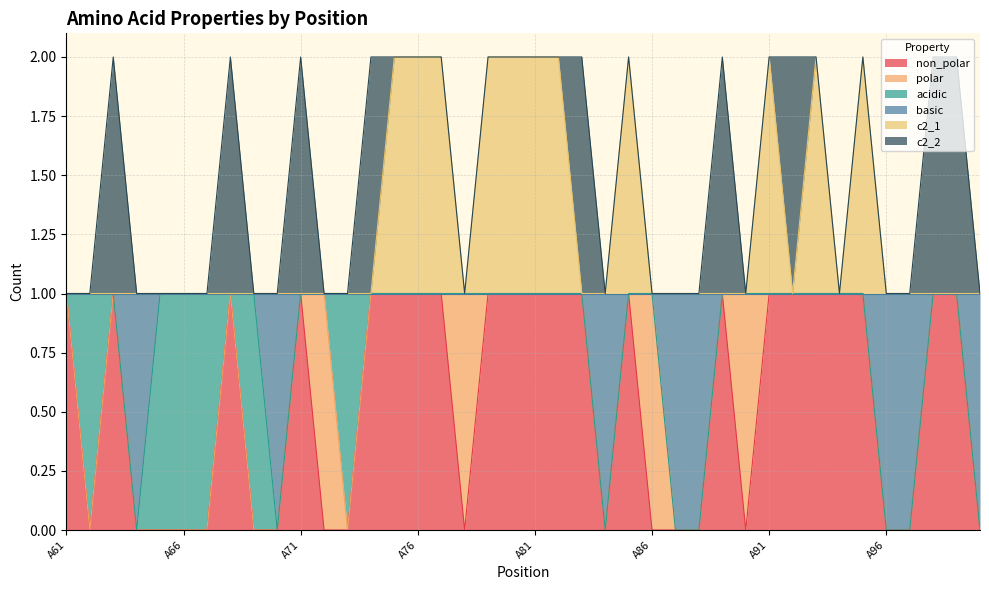

True or false: basic and non_polar intersect in this chart.

False